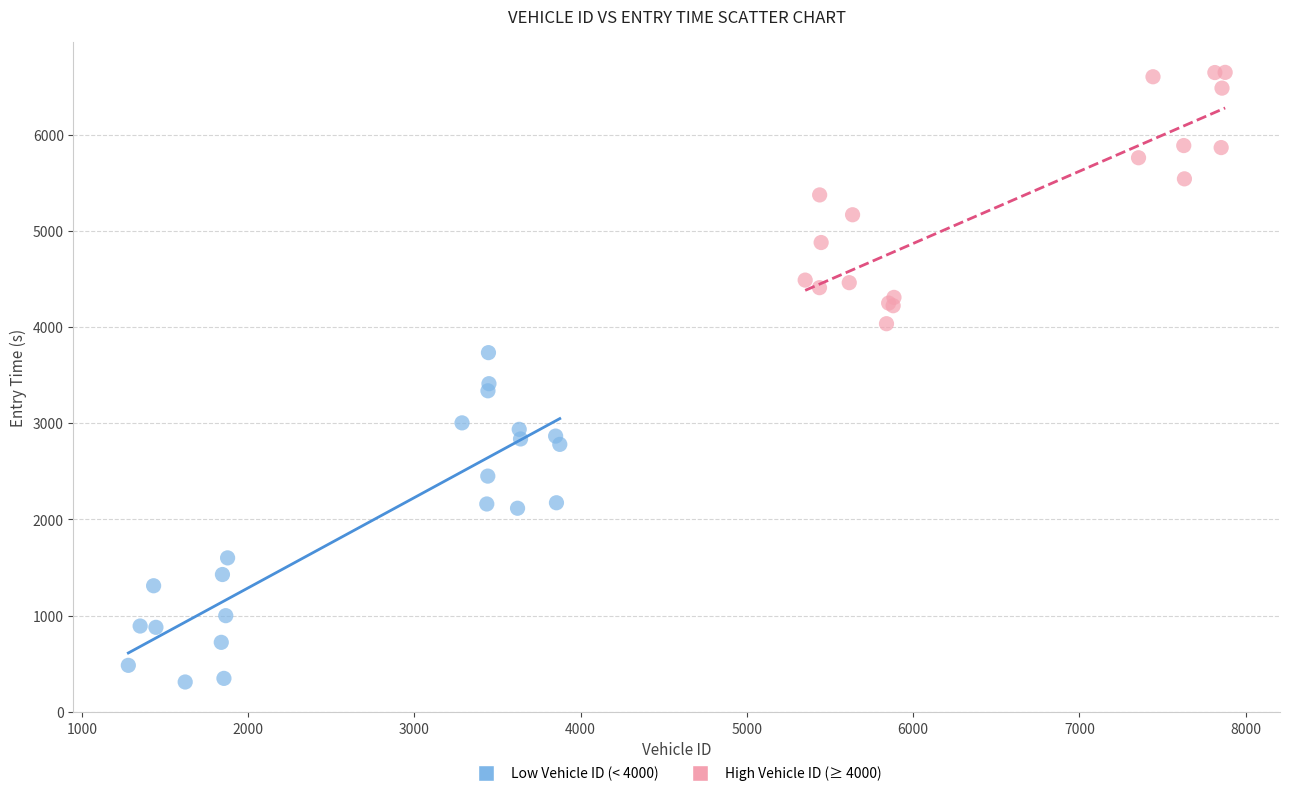

Which series has the largest Y range (max minus min)?

Low Vehicle ID (< 4000)